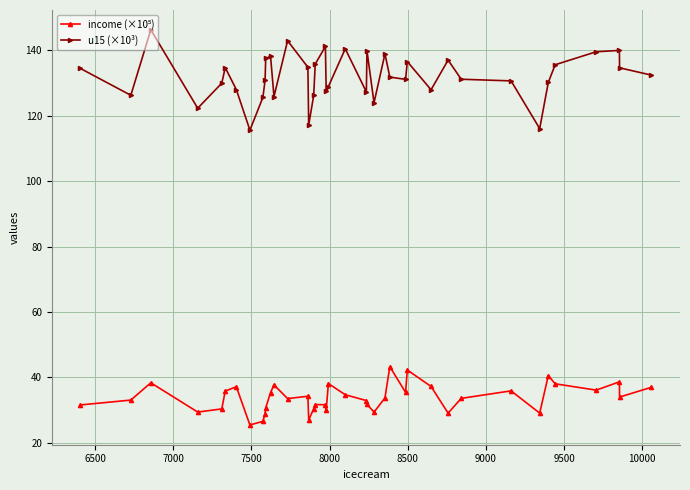

What is the difference between the maximum and second lowest values in the u15 (×10³) series?

30.2